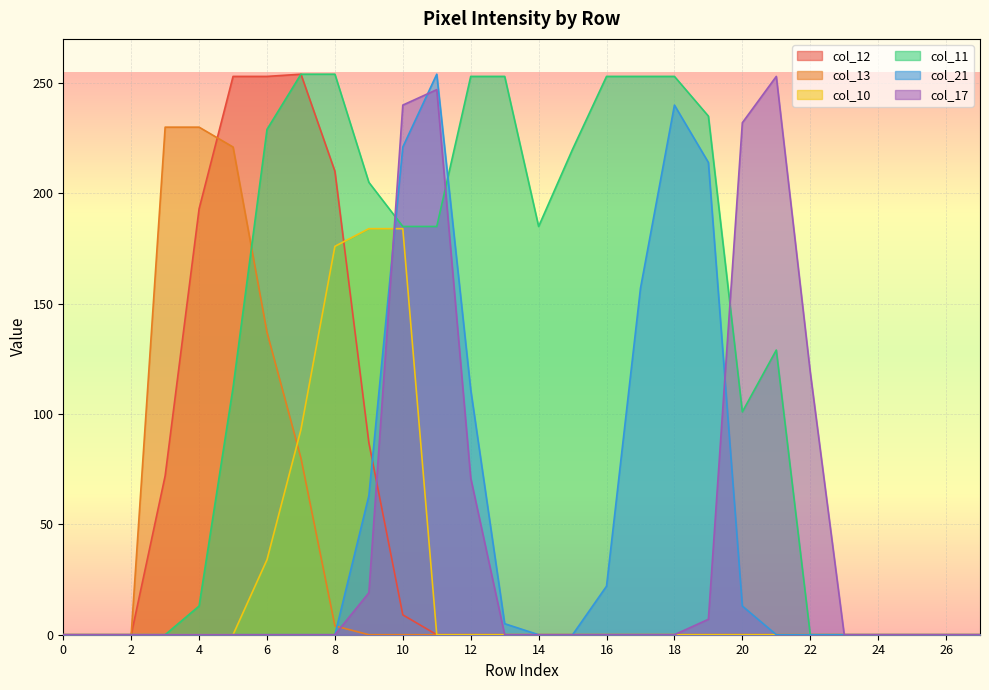

How many intersections are there between col_13 and col_12?

1